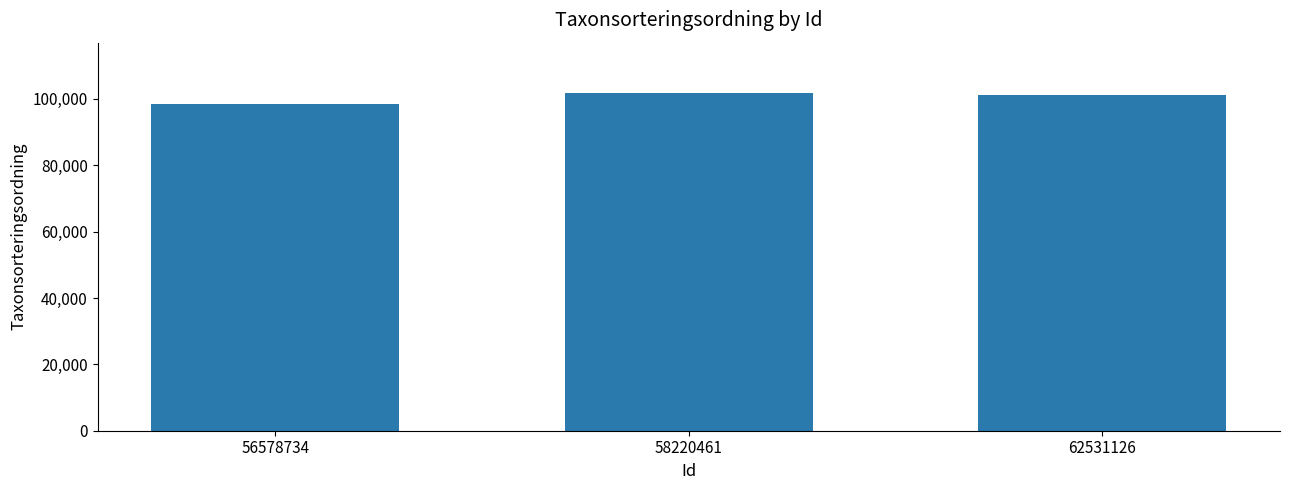

What is the average value?

100410